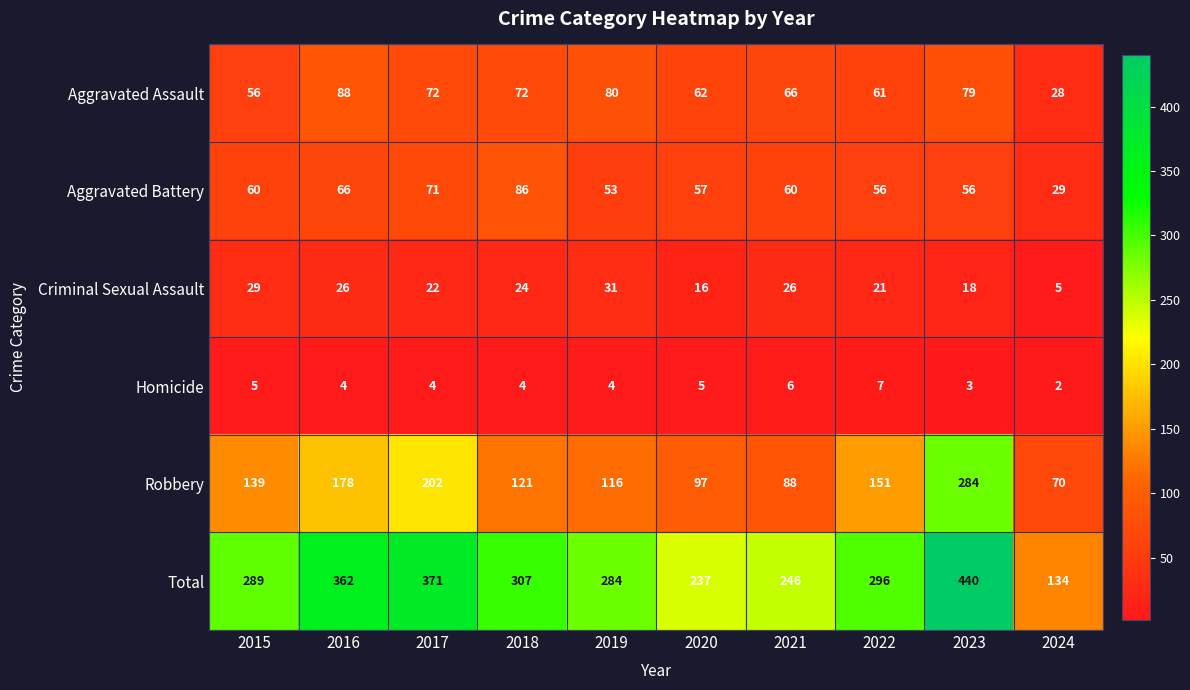

Which category has the highest value across all series?

2023